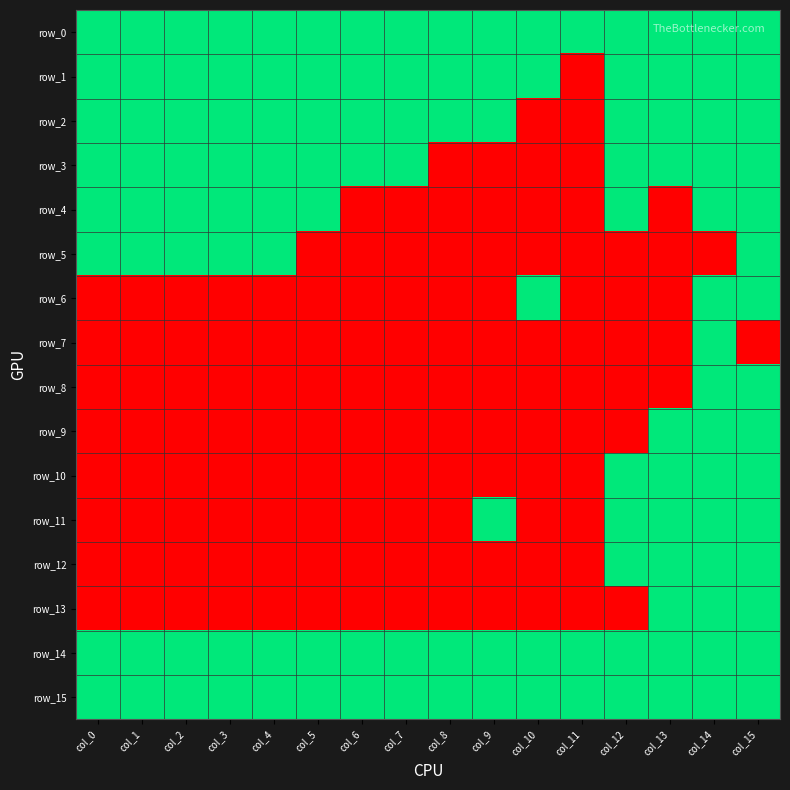

What is the minimum value for row_0?

1